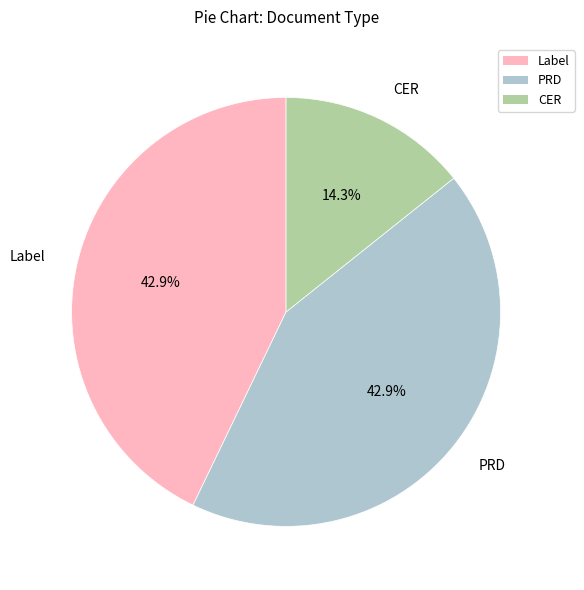

To the nearest percent, what is the average slice percentage?

33%